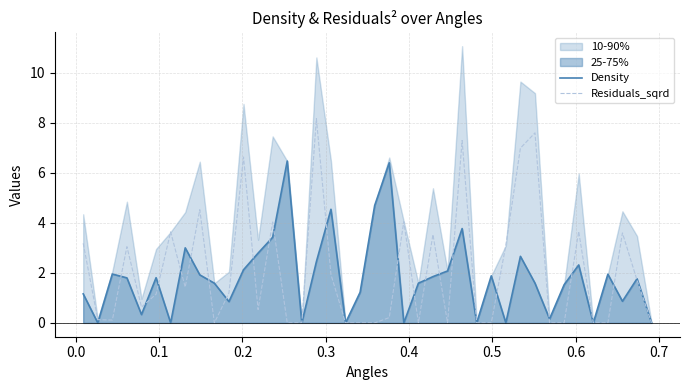

How many data points in Residuals_sqrd are less than 1?

20